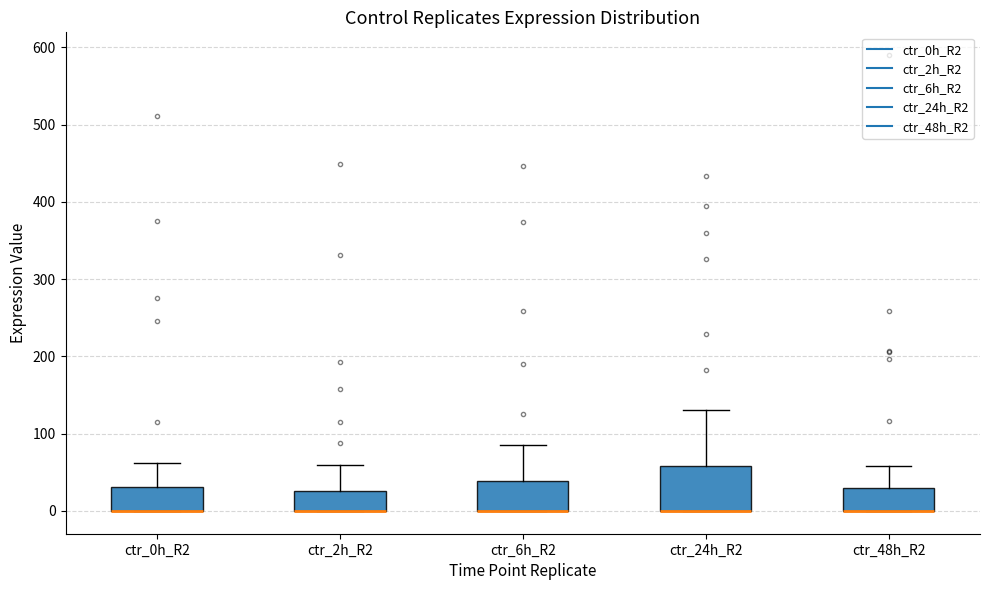

Reading left to right, transcribe this box plot: for each box, give where its median line is, the range the box spans, and where its two whiskers end, as read against the y-axis. The values are not printed on the chart, so give them approximately, as read against the axis.

ctr_0h_R2: median 0 (drawn on the box's lower edge), box 0 to 30, whiskers 0 to 60
ctr_2h_R2: median 0 (drawn on the box's lower edge), box 0 to 30, whiskers 0 to 60
ctr_6h_R2: median 0 (drawn on the box's lower edge), box 0 to 40, whiskers 0 to 90
ctr_24h_R2: median 0 (drawn on the box's lower edge), box 0 to 60, whiskers 0 to 130
ctr_48h_R2: median 0 (drawn on the box's lower edge), box 0 to 30, whiskers 0 to 60